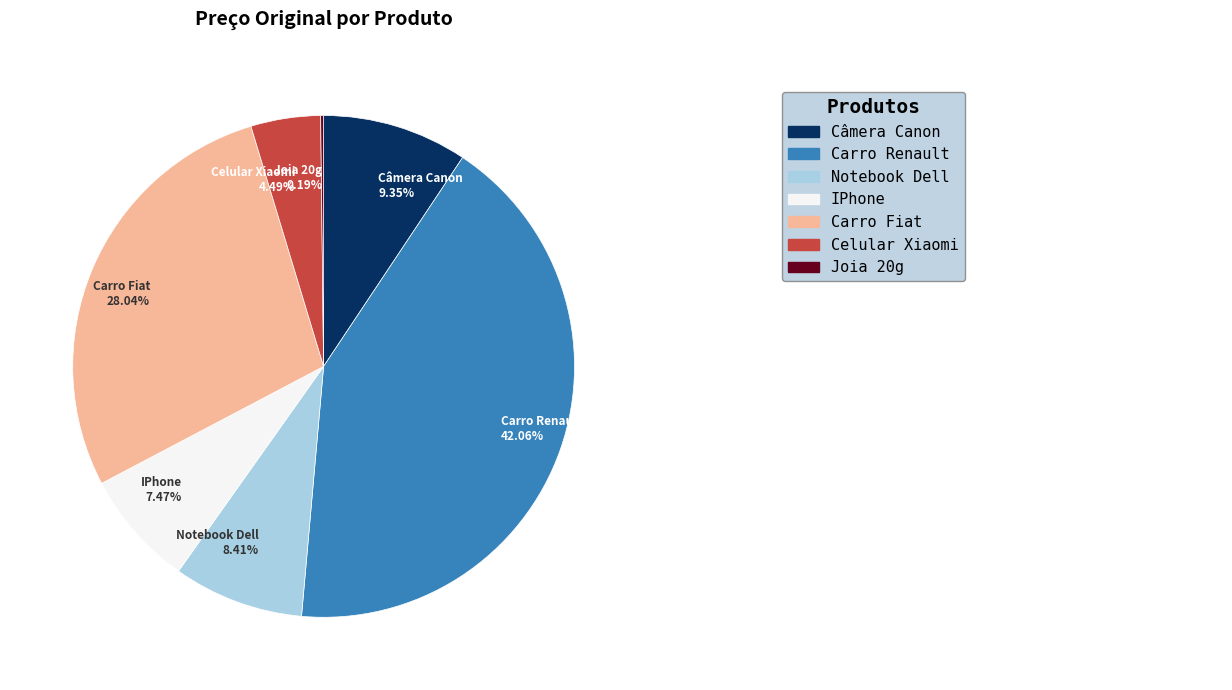

What percentage do Câmera Canon and IPhone together represent?

16.8%